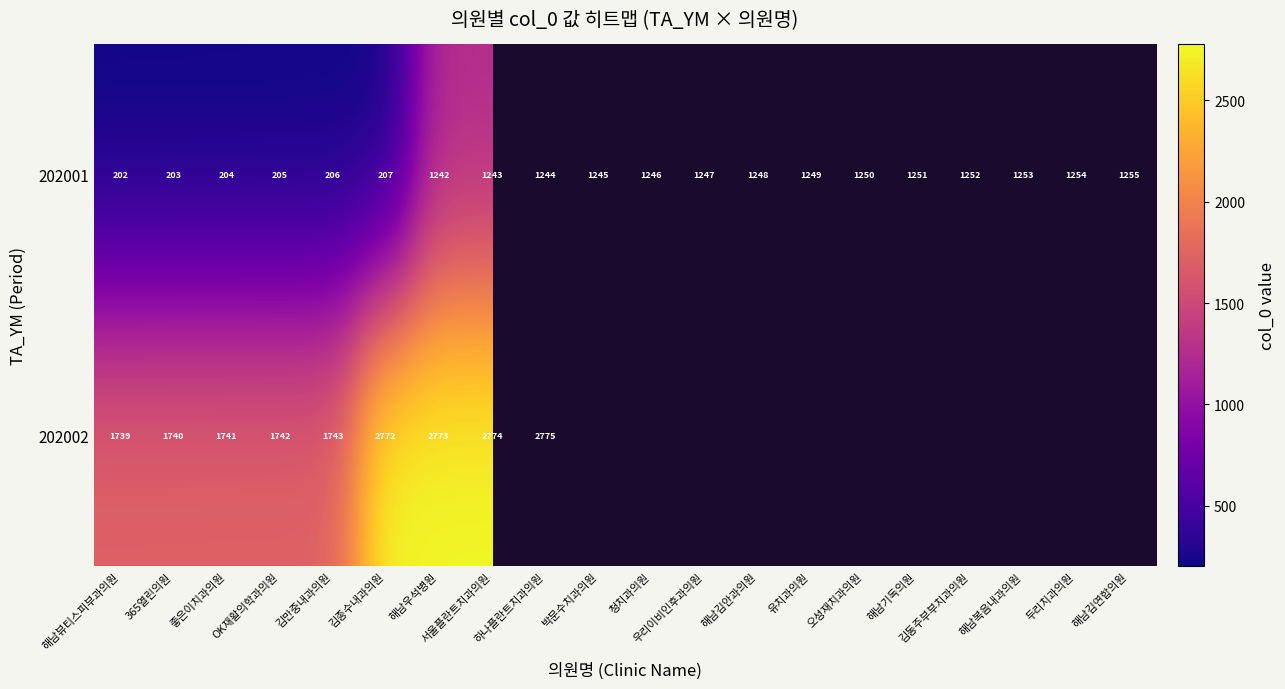

What is the highest value of the 202001 series?

1255